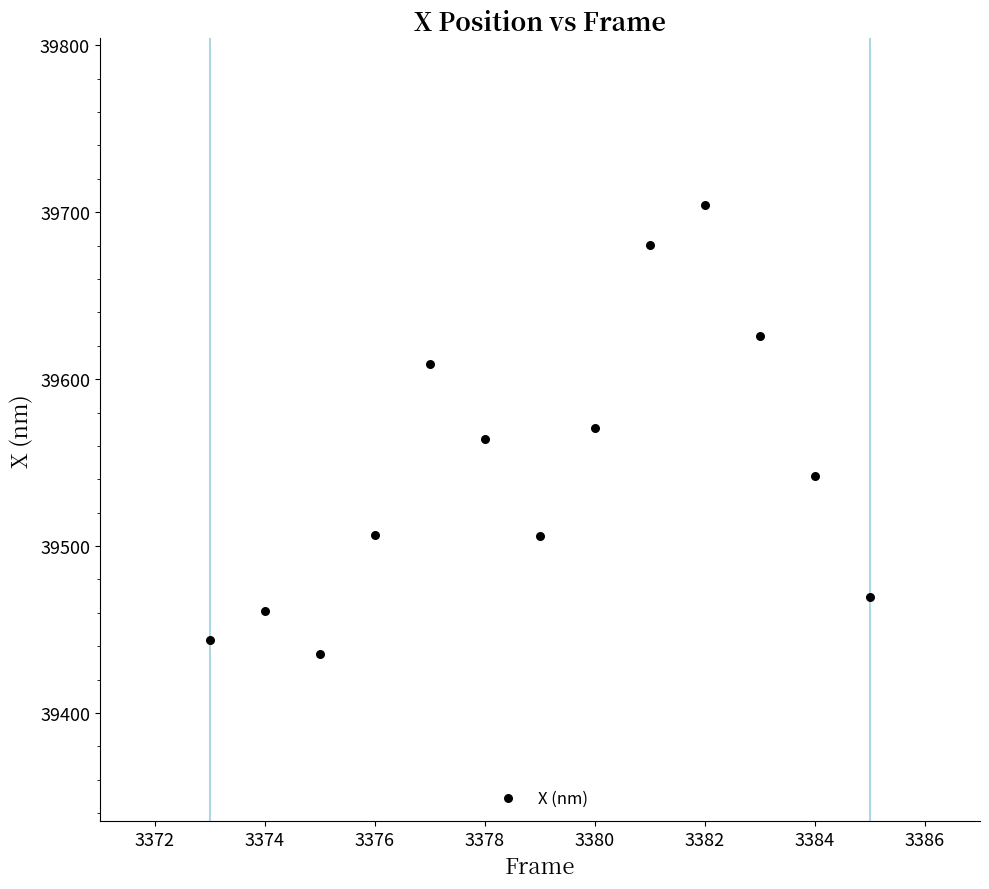

What is the range of Y values (max minus min)?

269.2